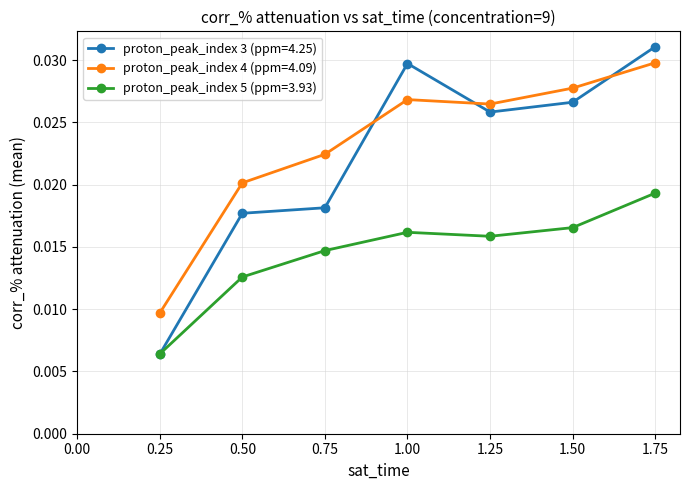

Where is the first local maximum for proton_peak_index 5 (ppm=3.93)?

1.00